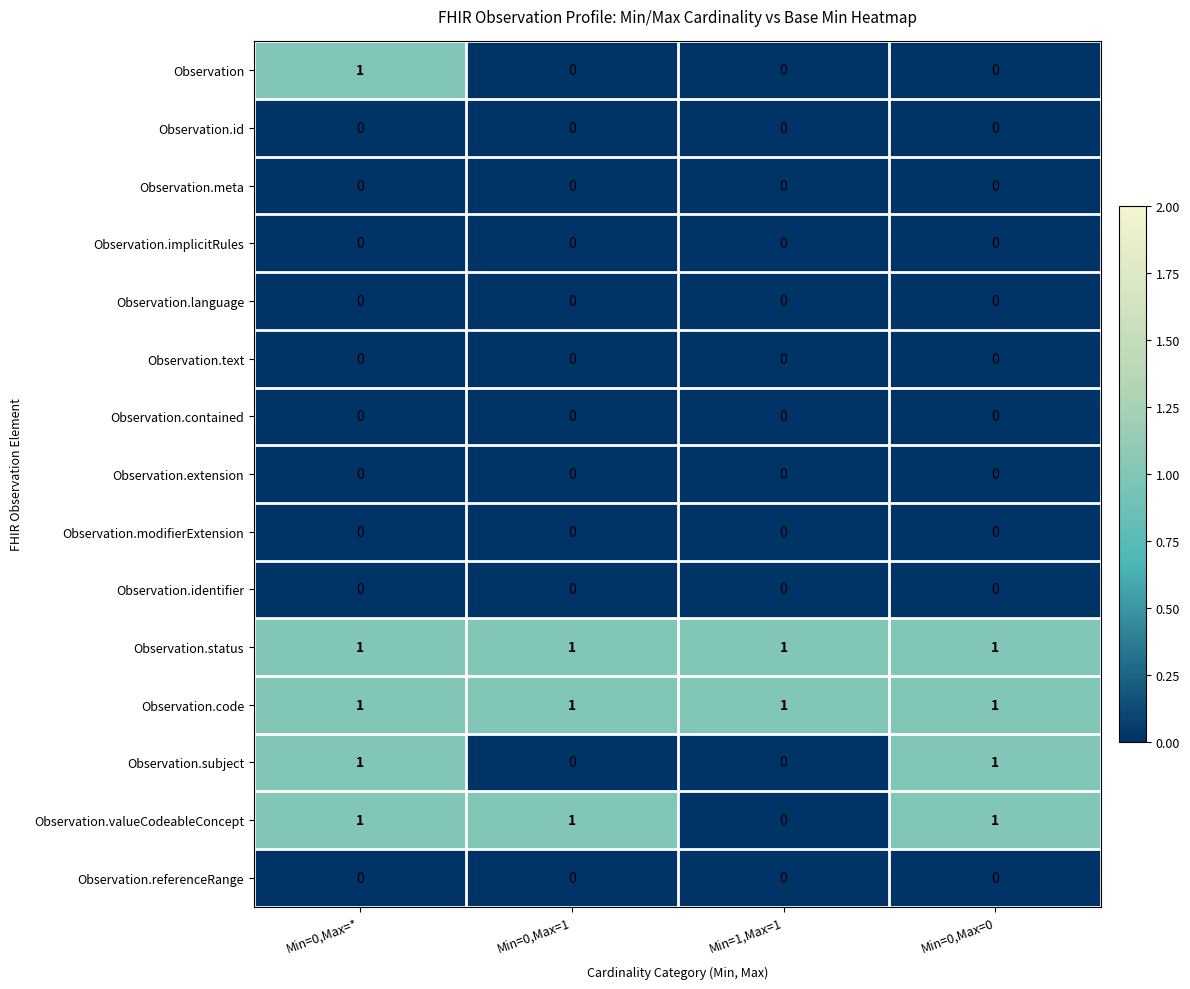

What is the total value across all series at Min=0,Max=0?

4